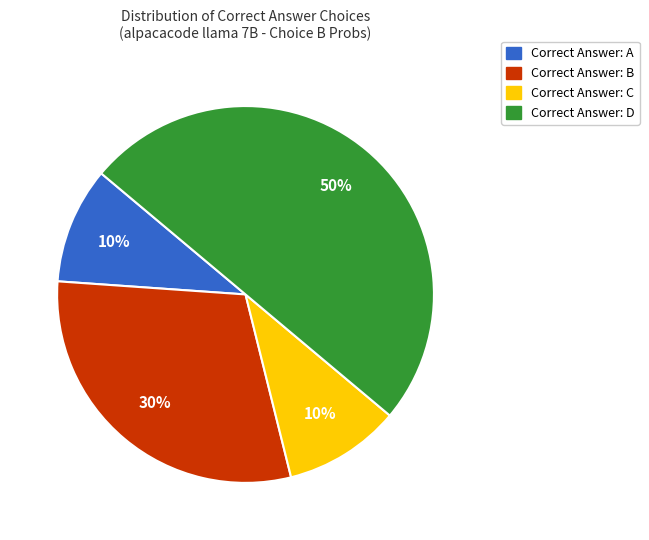

To the nearest percent, what is the average slice percentage?

25%